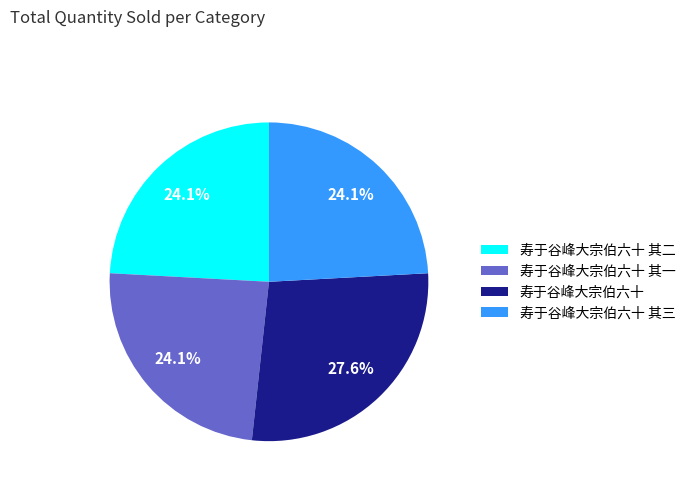

Between 寿于谷峰大宗伯六十 and 寿于谷峰大宗伯六十 其一, which is larger?

寿于谷峰大宗伯六十